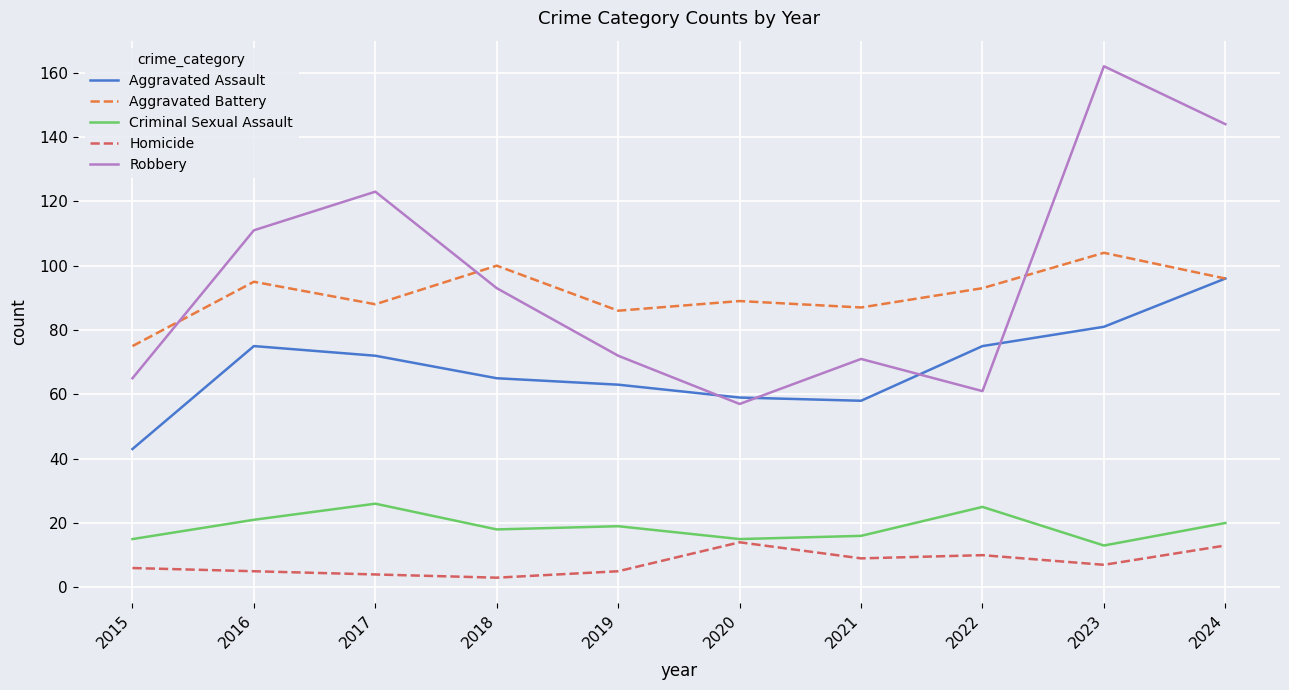

Reading left to right, extract all data points from this chart.

Aggravated Assault: 43	75	72	65	63	59	58	75	81	96
Aggravated Battery: 75	95	88	100	86	89	87	93	104	96
Criminal Sexual Assault: 15	21	26	18	19	15	16	25	13	20
Homicide: 6	5	4	3	5	14	9	10	7	13
Robbery: 65	111	123	93	72	57	71	61	162	144